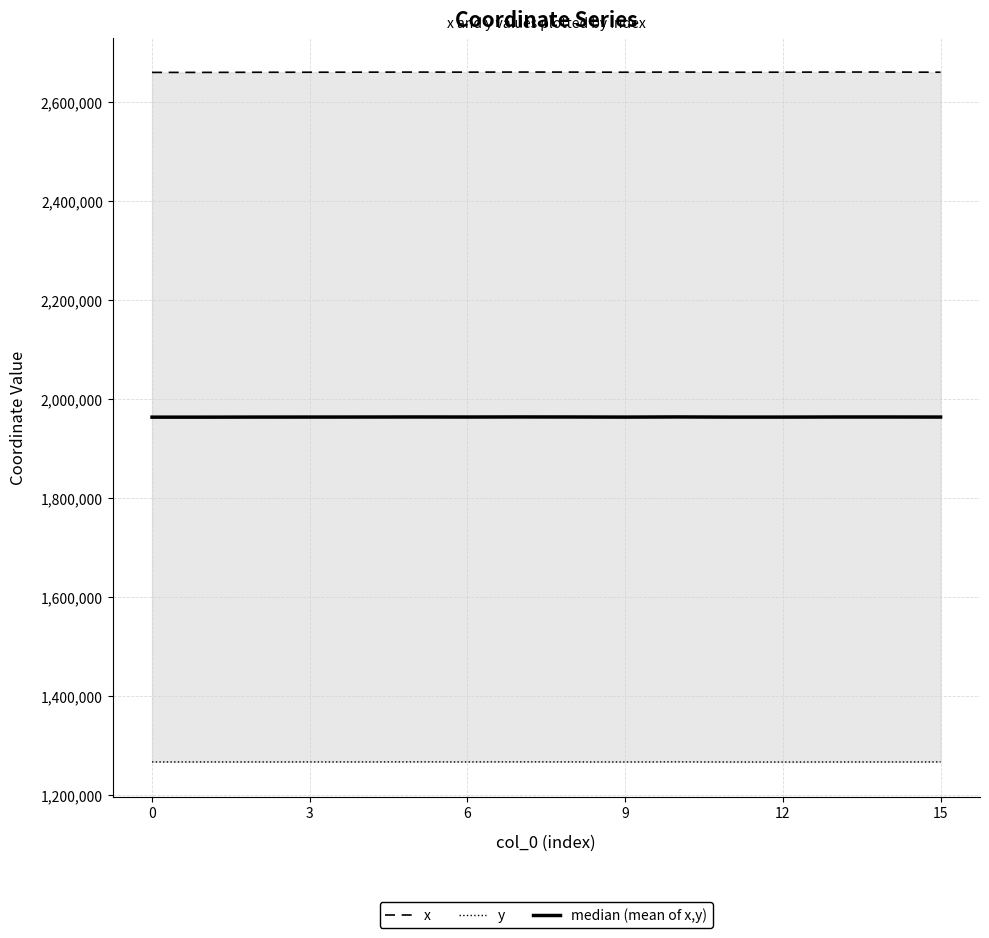

Which has a higher value, 6 or 14?

14